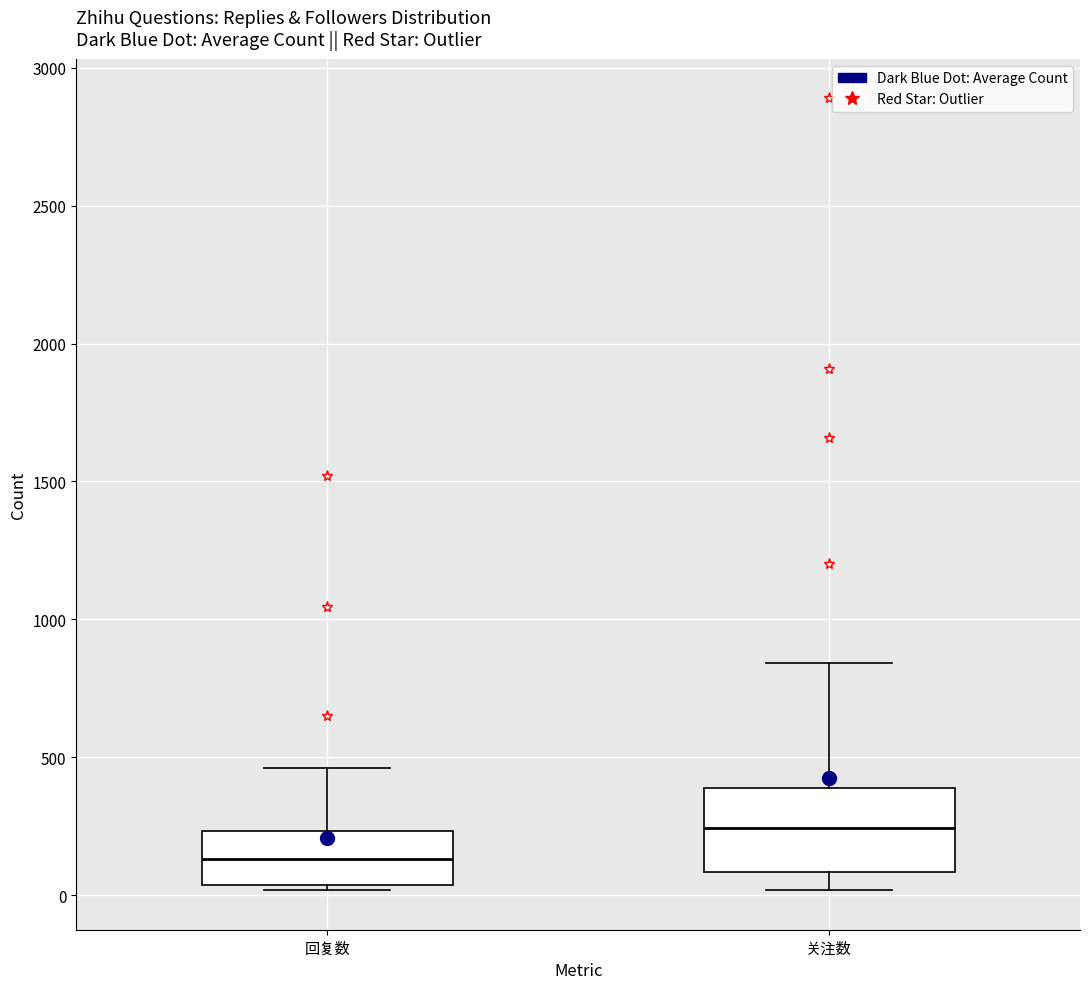

Reading left to right, transcribe this box plot: for each box, give where its median line is, the range the box spans, and where its two whiskers end, as read against the y-axis. The values are not printed on the chart, so give them approximately, as read against the axis.

回复数: median 150, box 50 to 250, whiskers 0 to 450
关注数: median 250, box 100 to 400, whiskers 0 to 850